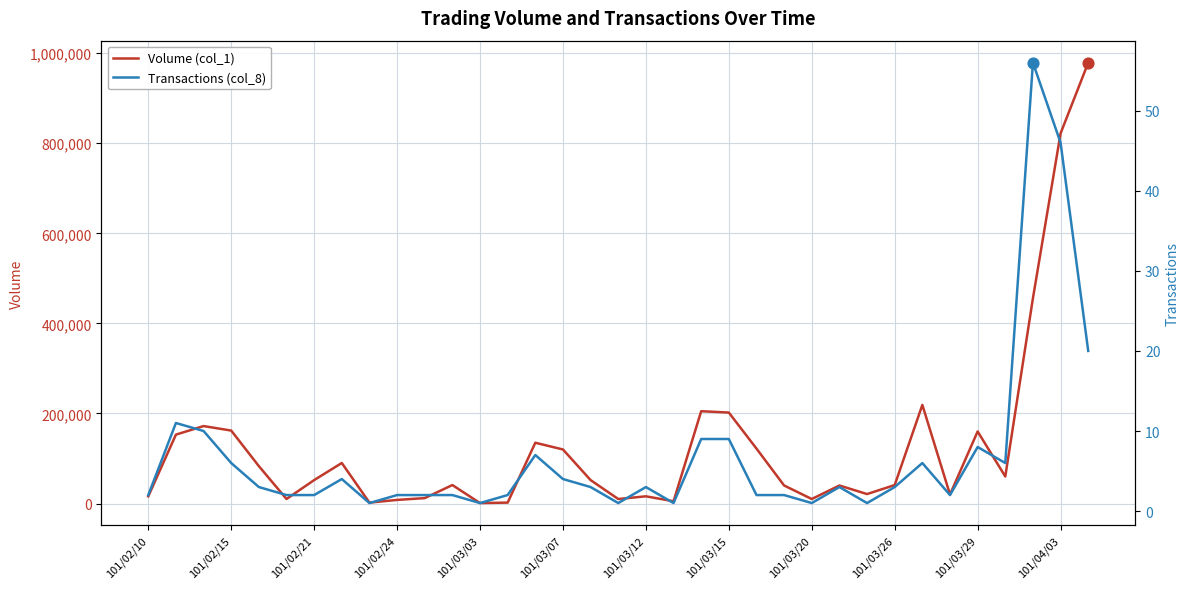

At how many categories does at least one series exceed 320748?

3